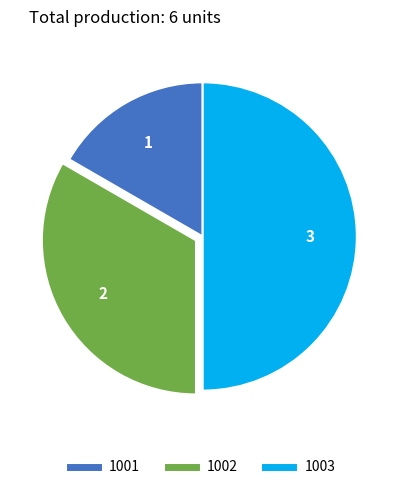

Rank the categories by value from lowest to highest.

1001, 1002, 1003